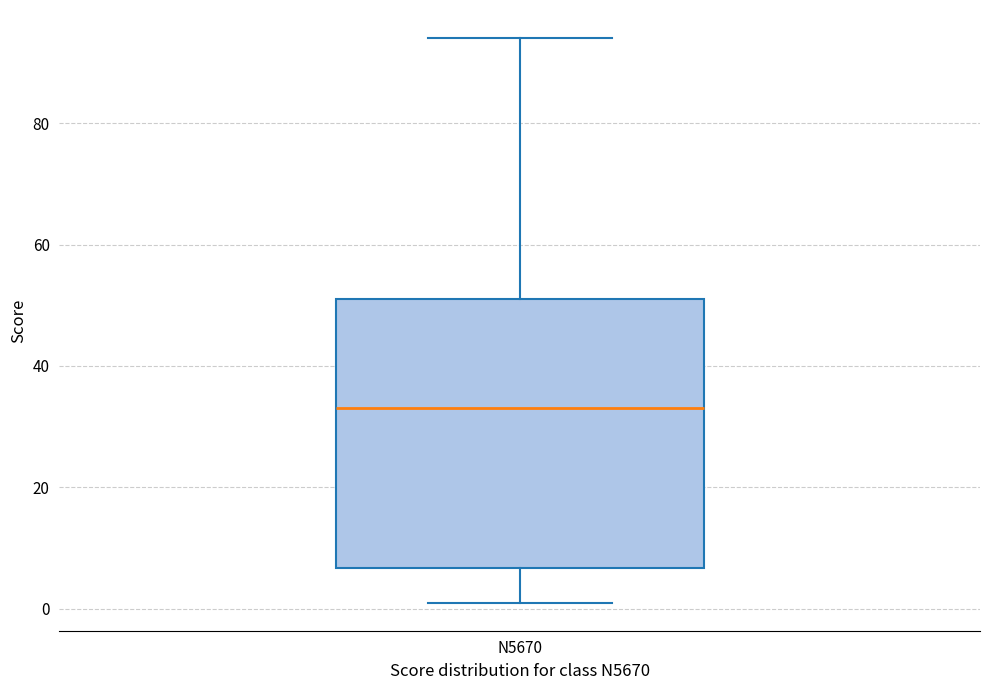

Where does the upper whisker of the box for N5670 end on the y-axis? The values are not printed on the chart, so give them approximately, as read against the axis.

94